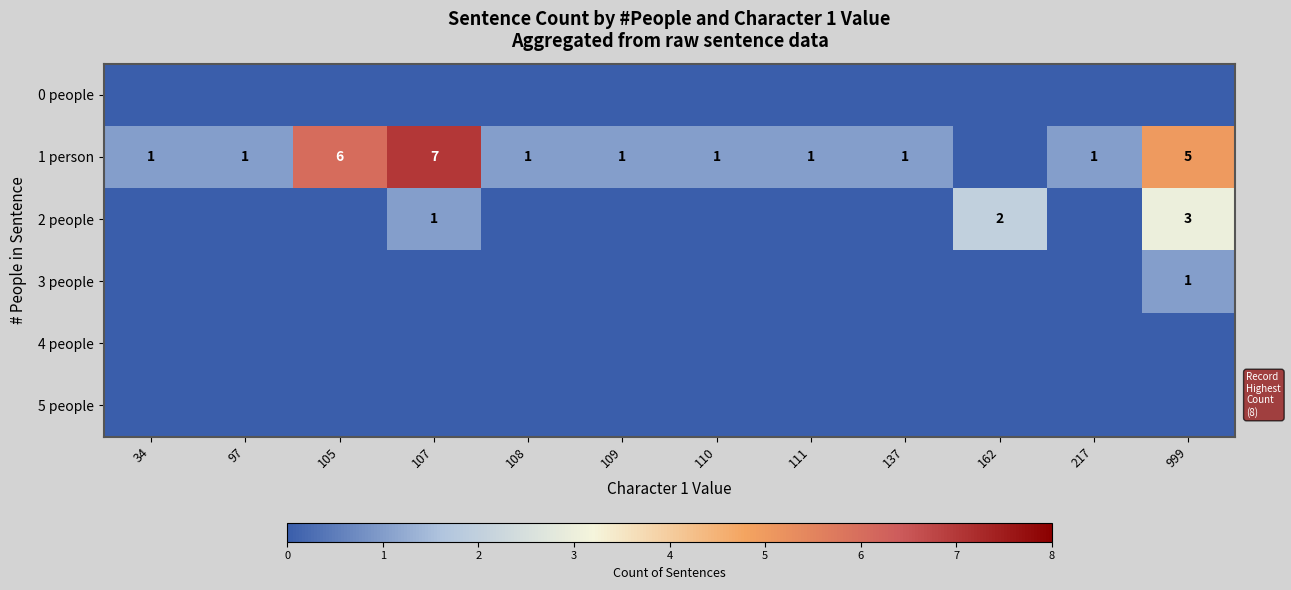

Which series changed the most between 109 and 999?

1 person